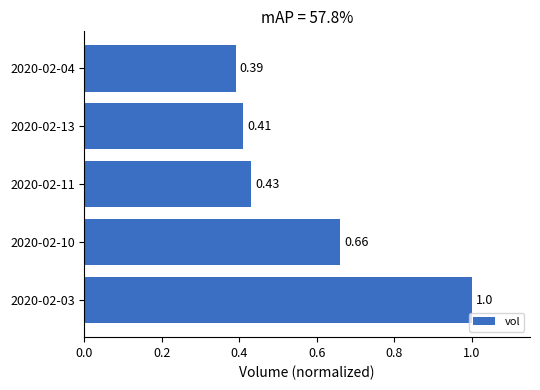

Rank the categories by value from lowest to highest.

2020-02-04, 2020-02-13, 2020-02-11, 2020-02-10, 2020-02-03